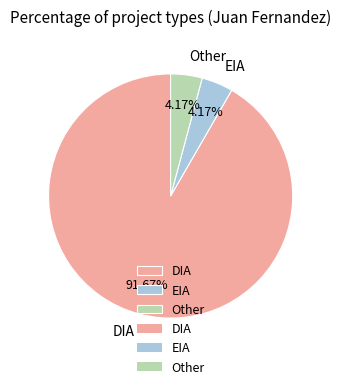

How many slices are in this pie chart?

3